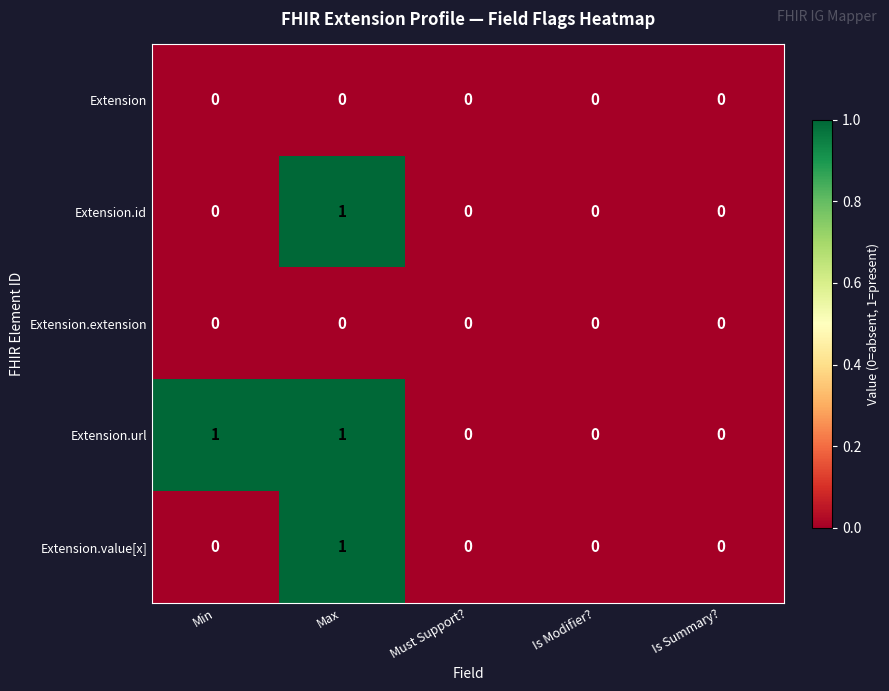

How many distinct data groups are displayed?

5